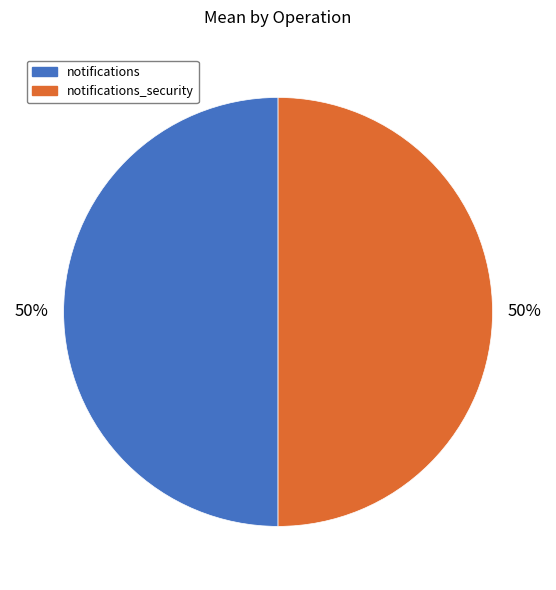

The notifications slice represents 50% of the pie. True or false?

True